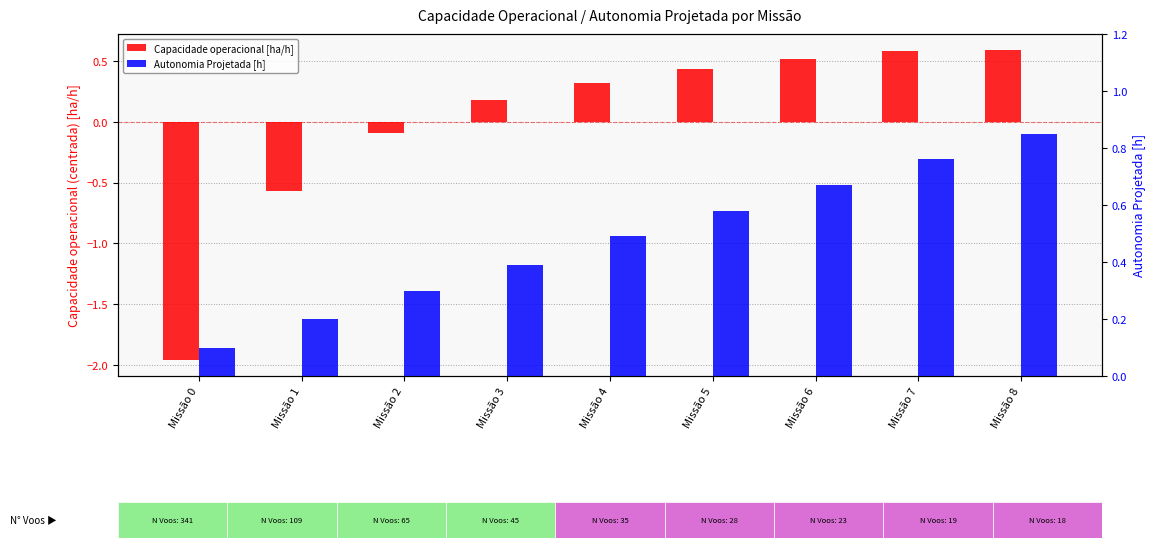

Which has a higher value, Missão 0 or Missão 5?

Missão 5